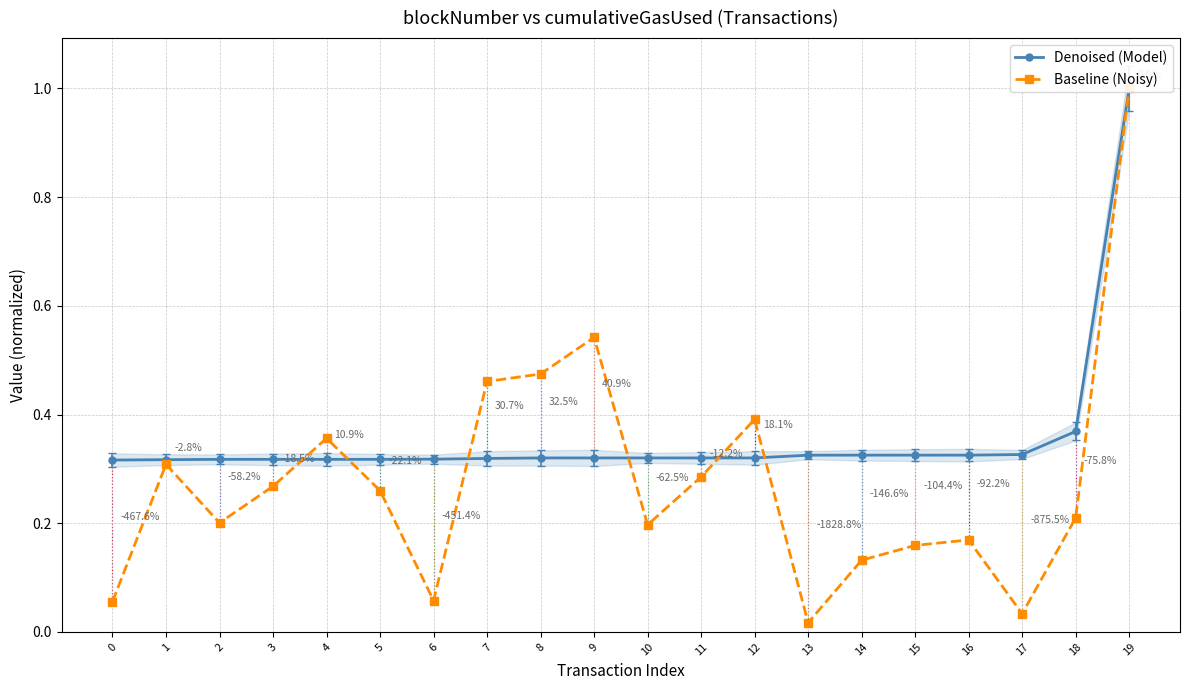

What is the total value across all series at 18?

0.6